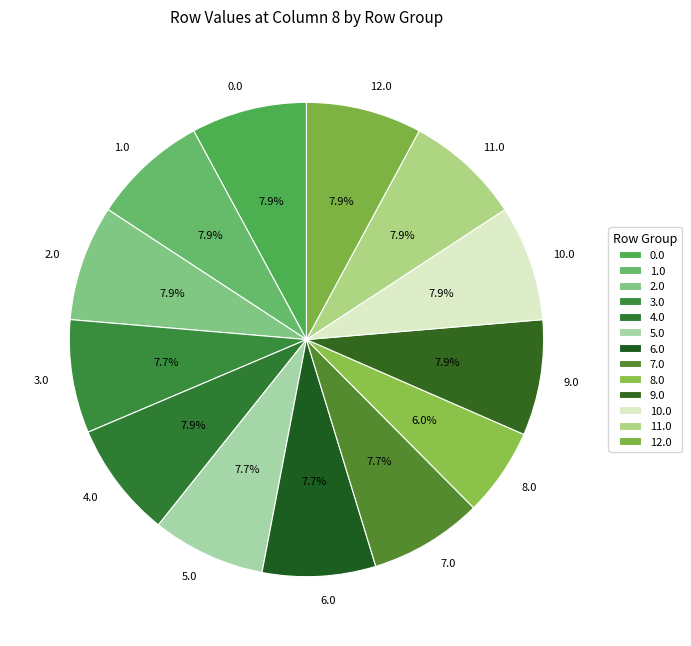

Is it true that 12.0 is 8% of the pie?

True